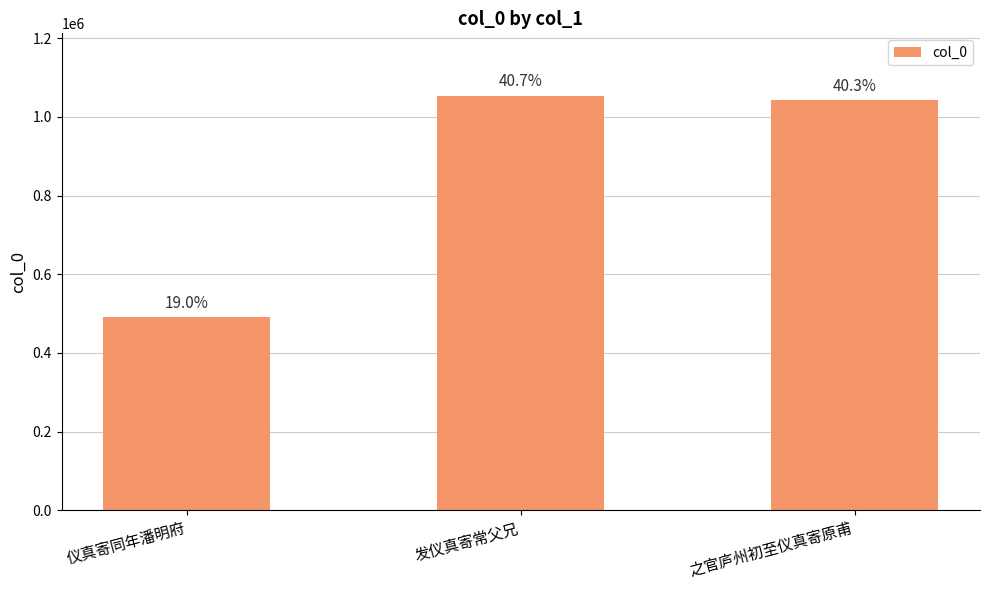

Reading left to right, extract all data points from this chart.

490869	1053856	1042740